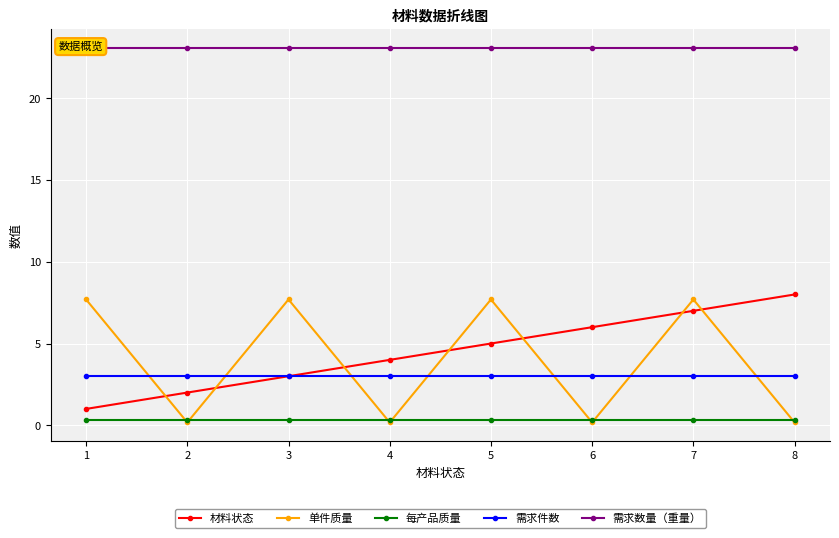

True or false: 每产品质量 and 需求件数 cross at least once.

False